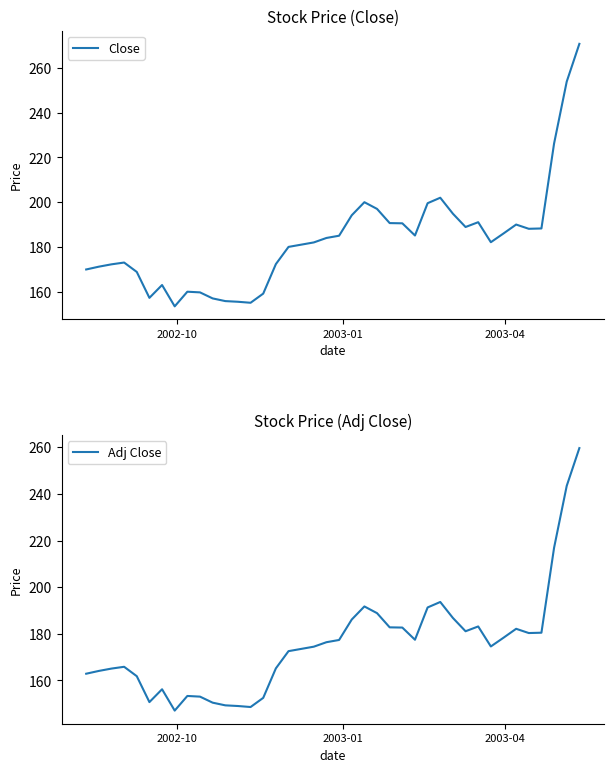

What is the lowest value of the Close series?

153.4